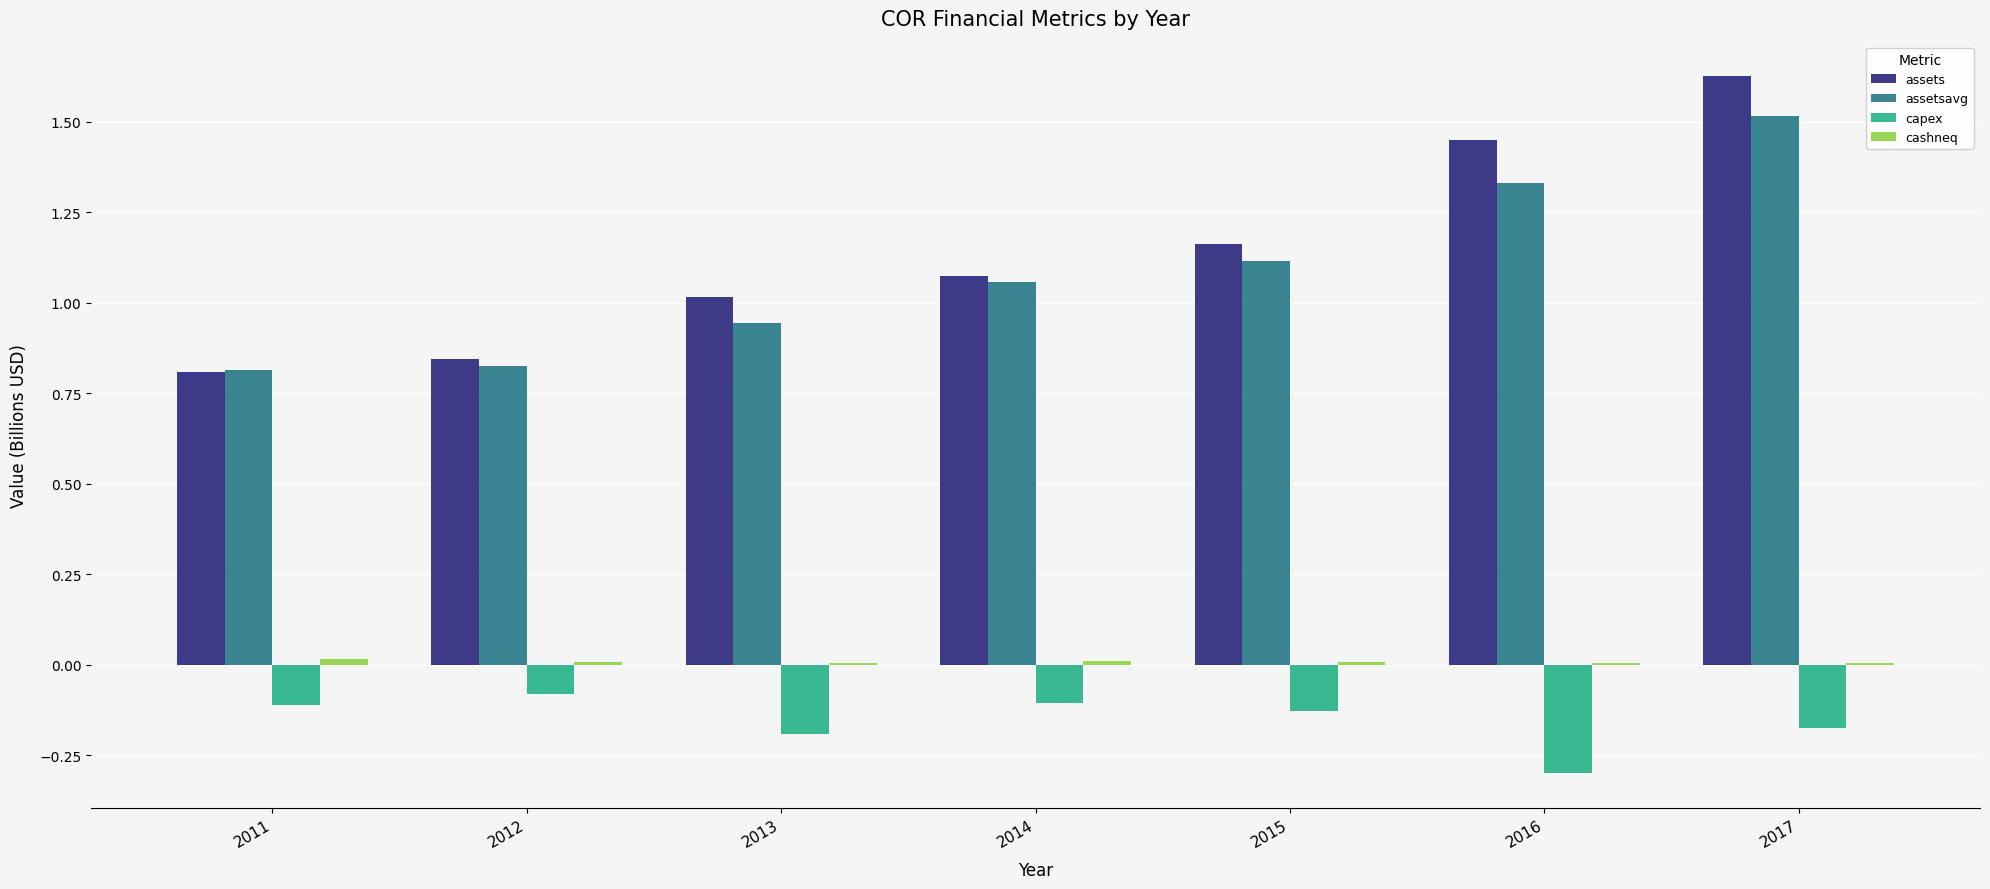

Count the number of data series in this chart.

4